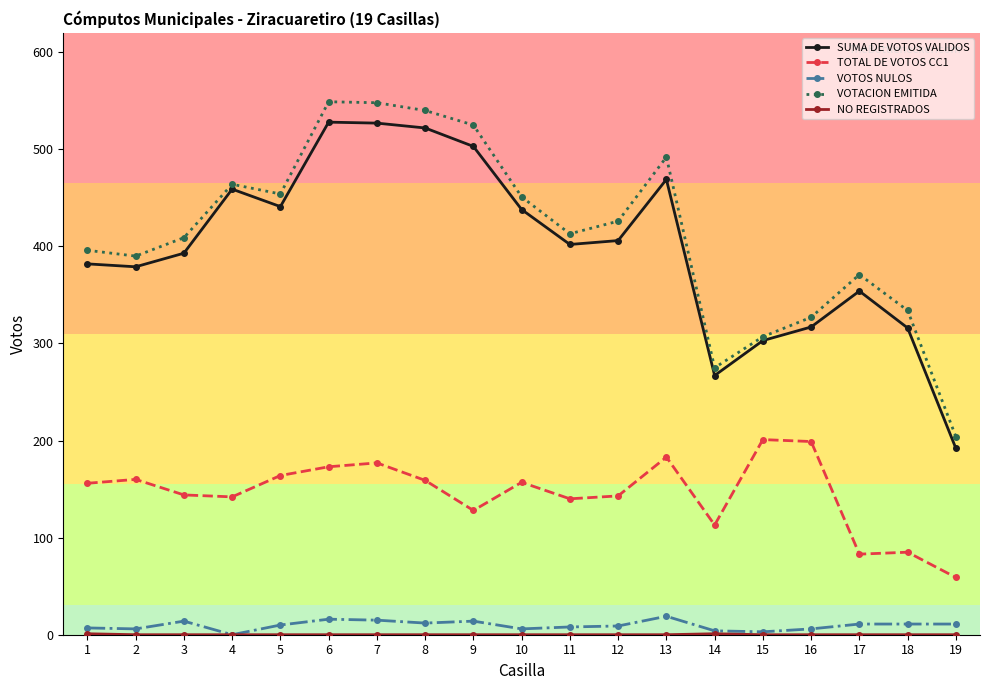

What is the maximum value shown in the chart?

549